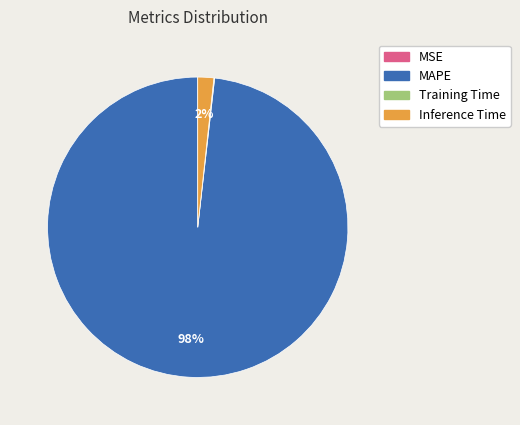

The Inference Time slice represents 2% of the pie. True or false?

True